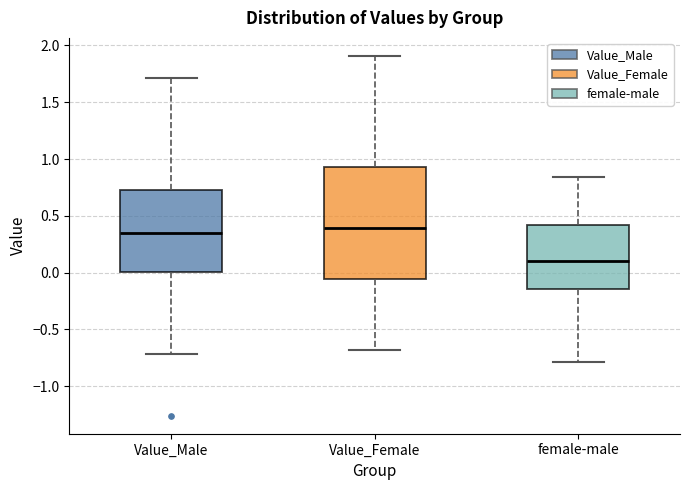

Reading left to right, read every box against the y-axis: the position of its median line, the range the box covers, and the ends of its whiskers. The values are not printed on the chart, so give them approximately, as read against the axis.

Value_Male: median 0.35, box 0.00 to 0.75, whiskers -0.70 to 1.70
Value_Female: median 0.40, box -0.05 to 0.95, whiskers -0.70 to 1.90
female-male: median 0.10, box -0.15 to 0.40, whiskers -0.80 to 0.85